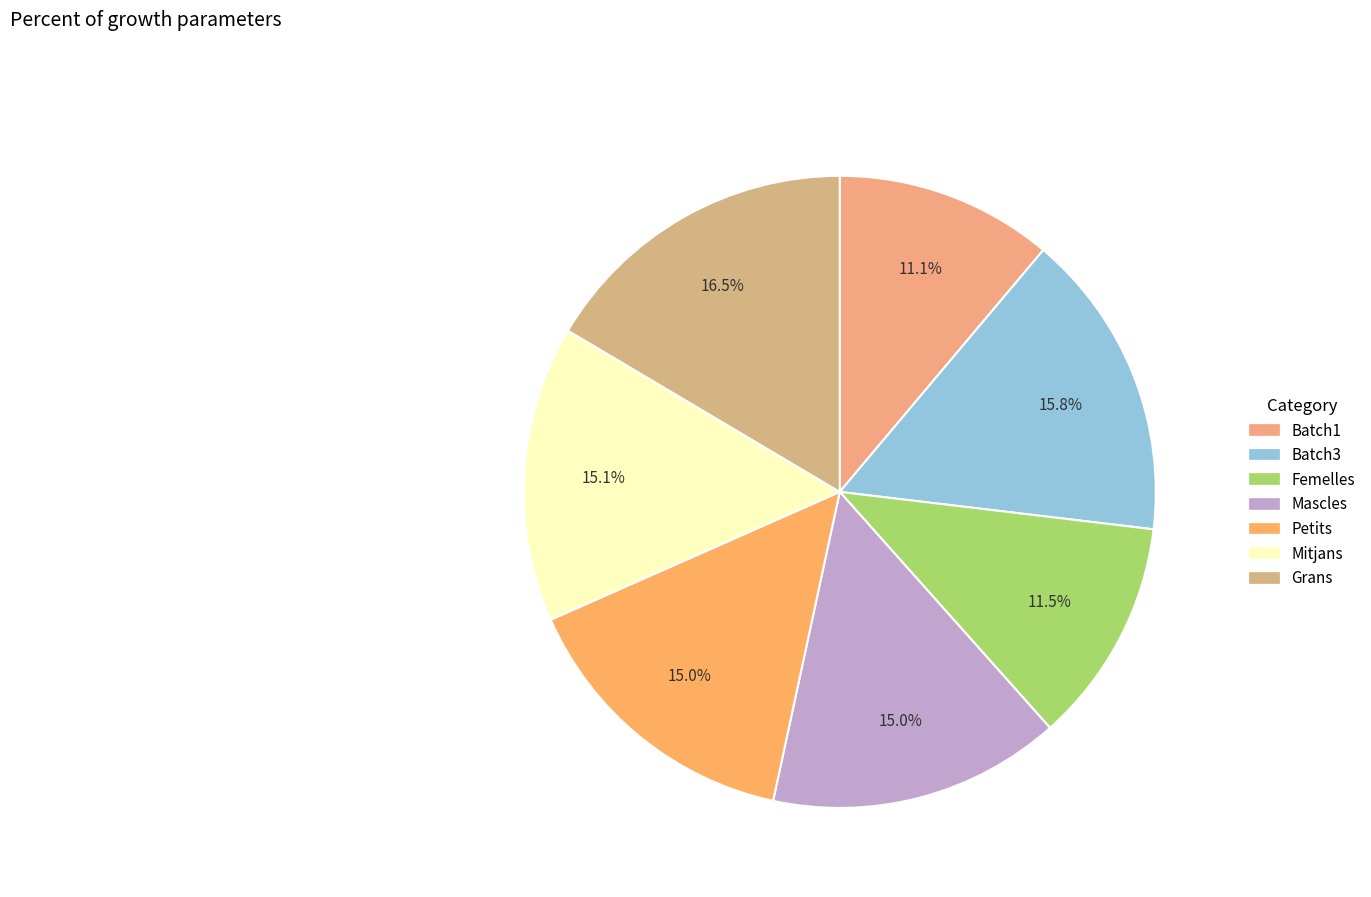

Between Batch1 and Mascles, which is larger?

Mascles